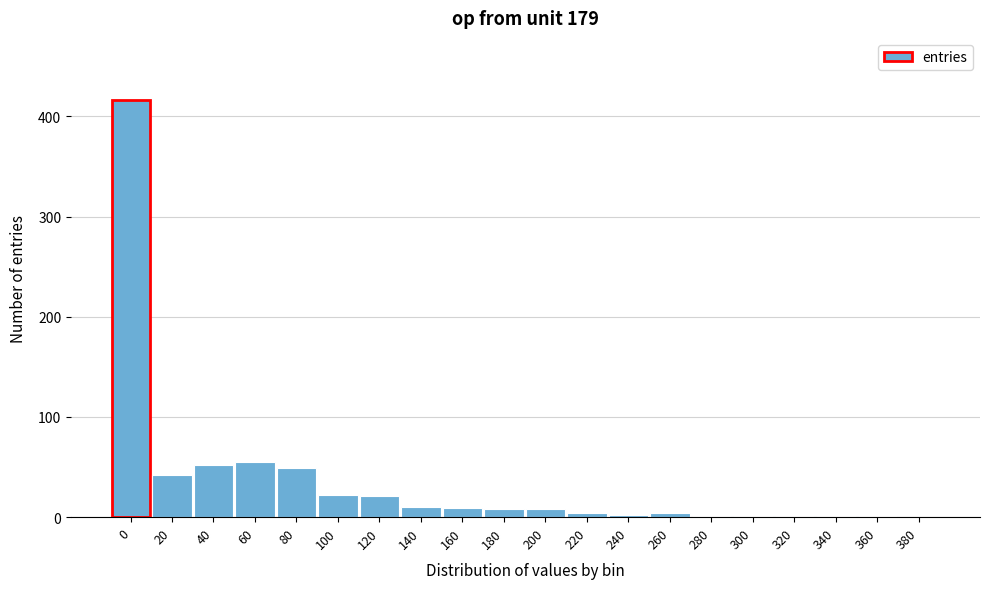

What is the sum of all values?

707